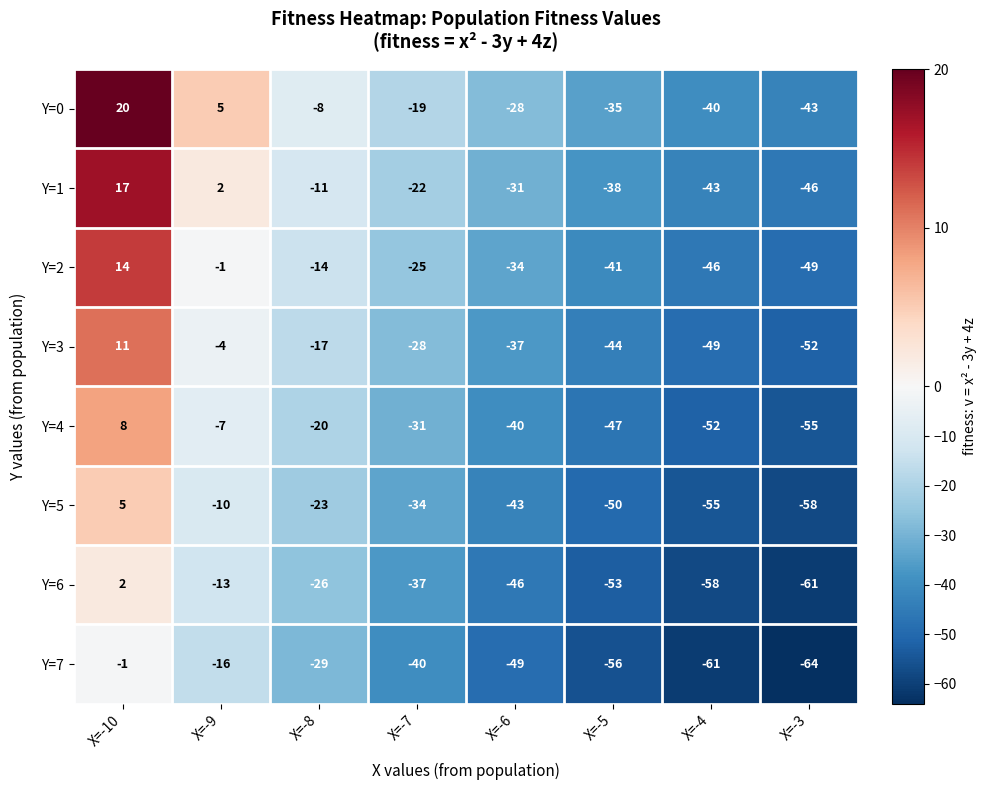

What is the sum of all Y=1 values?

-172